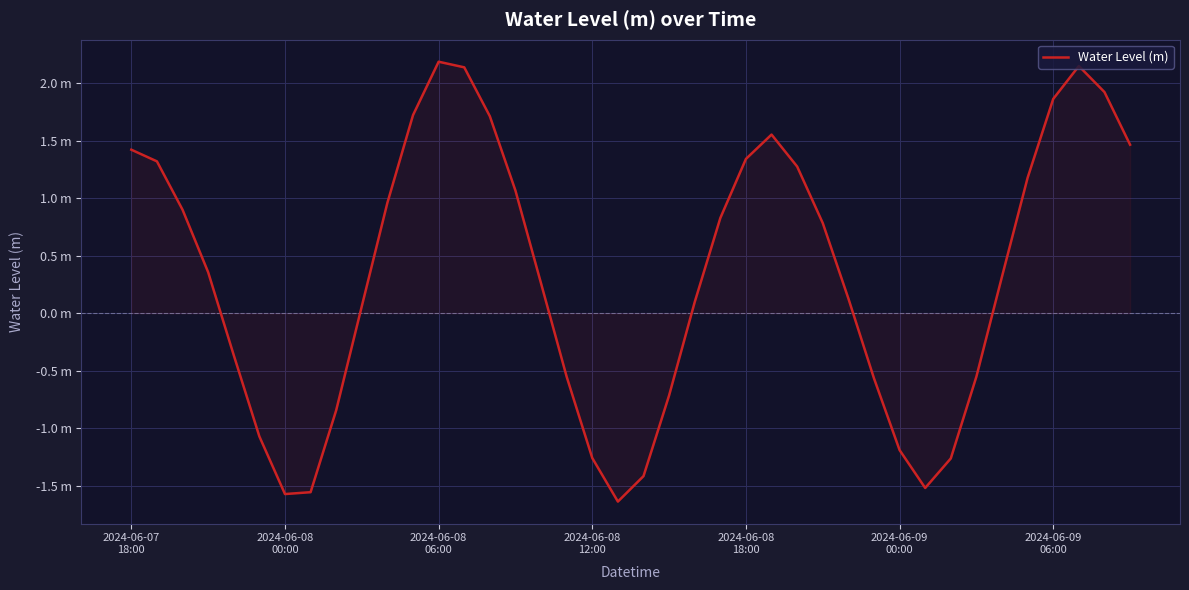

What is the value of the 20th point from the left?

-1.6